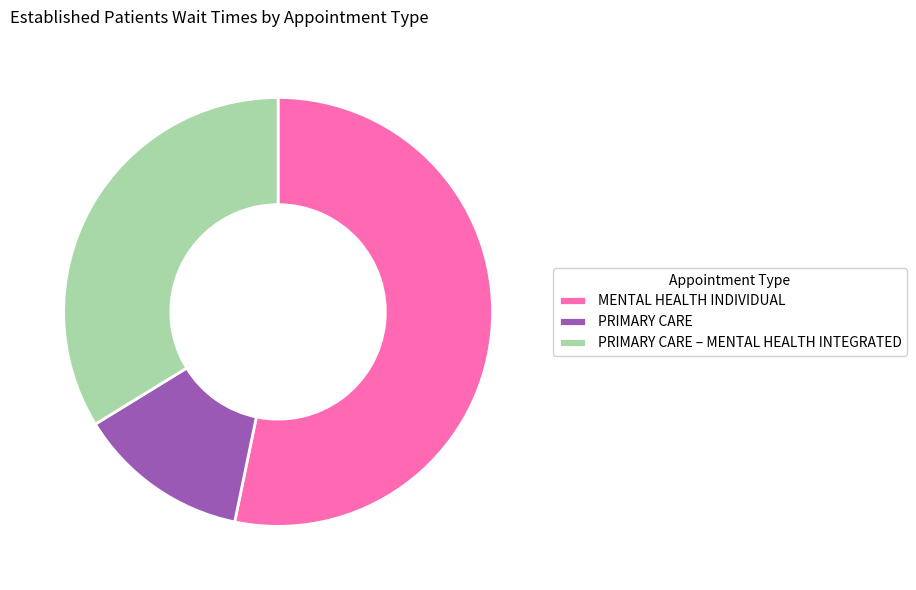

Does PRIMARY CARE represent more than half of the total?

No